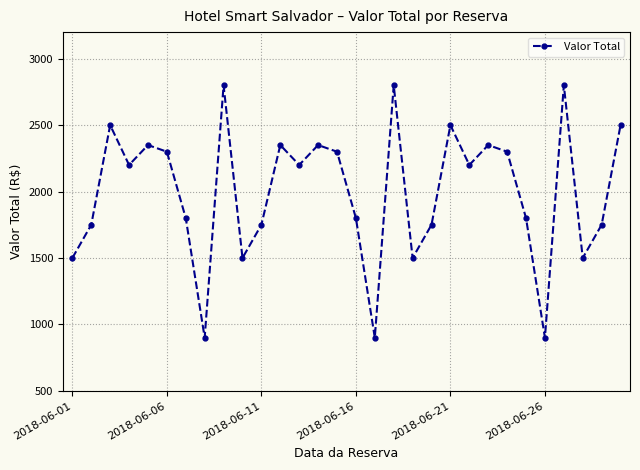

What is the difference between the maximum and second lowest values?

1900.0